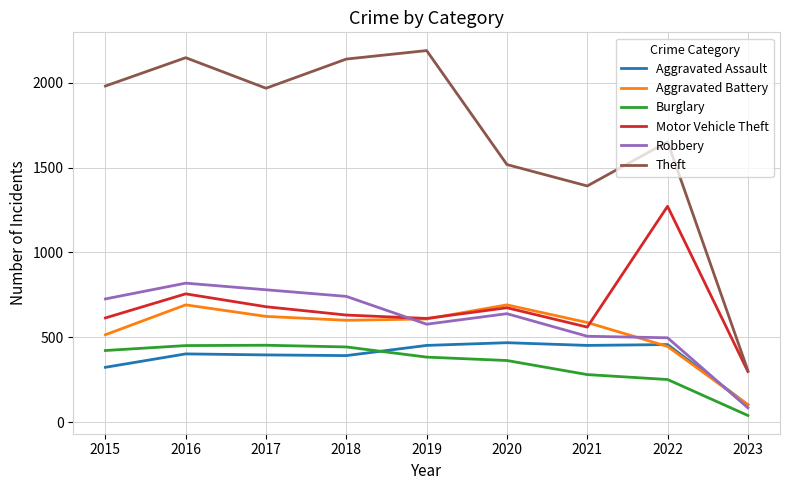

True or false: Aggravated Battery has more than 0 interior local peaks.

True